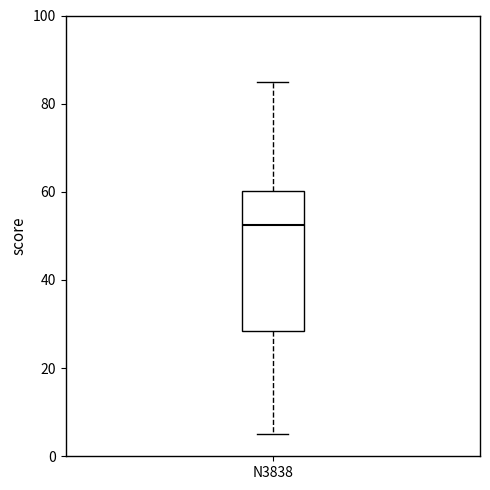

Read this box plot against the y-axis: the position of the median line, the range covered by the box, and the ends of both whiskers. The values are not printed on the chart, so give them approximately, as read against the axis.

median 52, box 28 to 60, whiskers 6 to 86